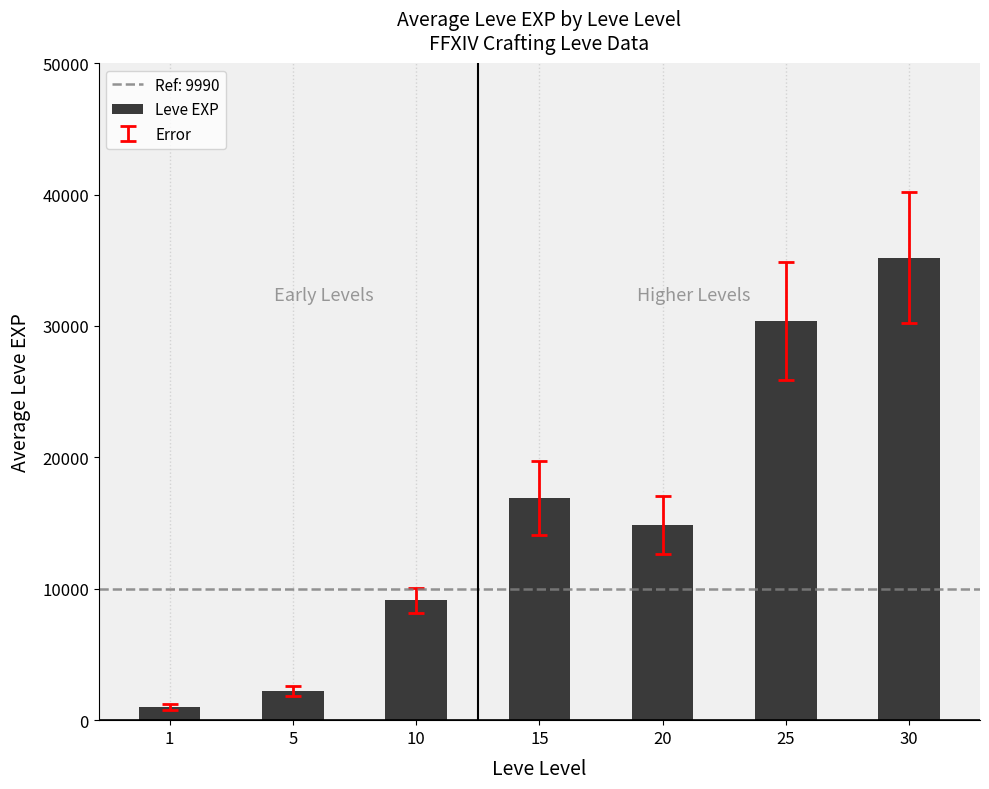

Does the chart contain any negative values?

No